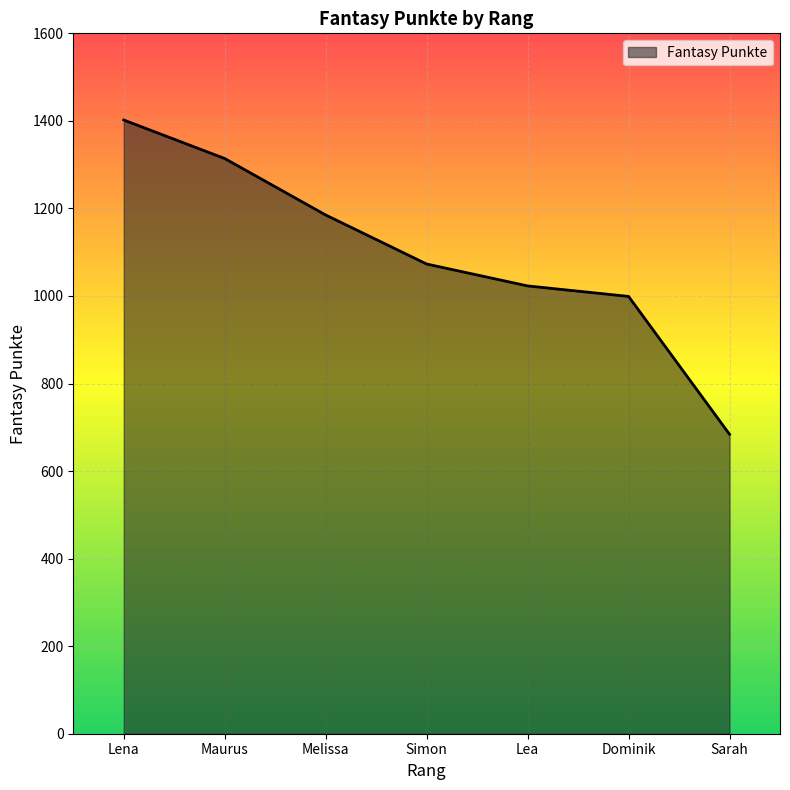

Between Lena and Melissa, which is larger?

Lena